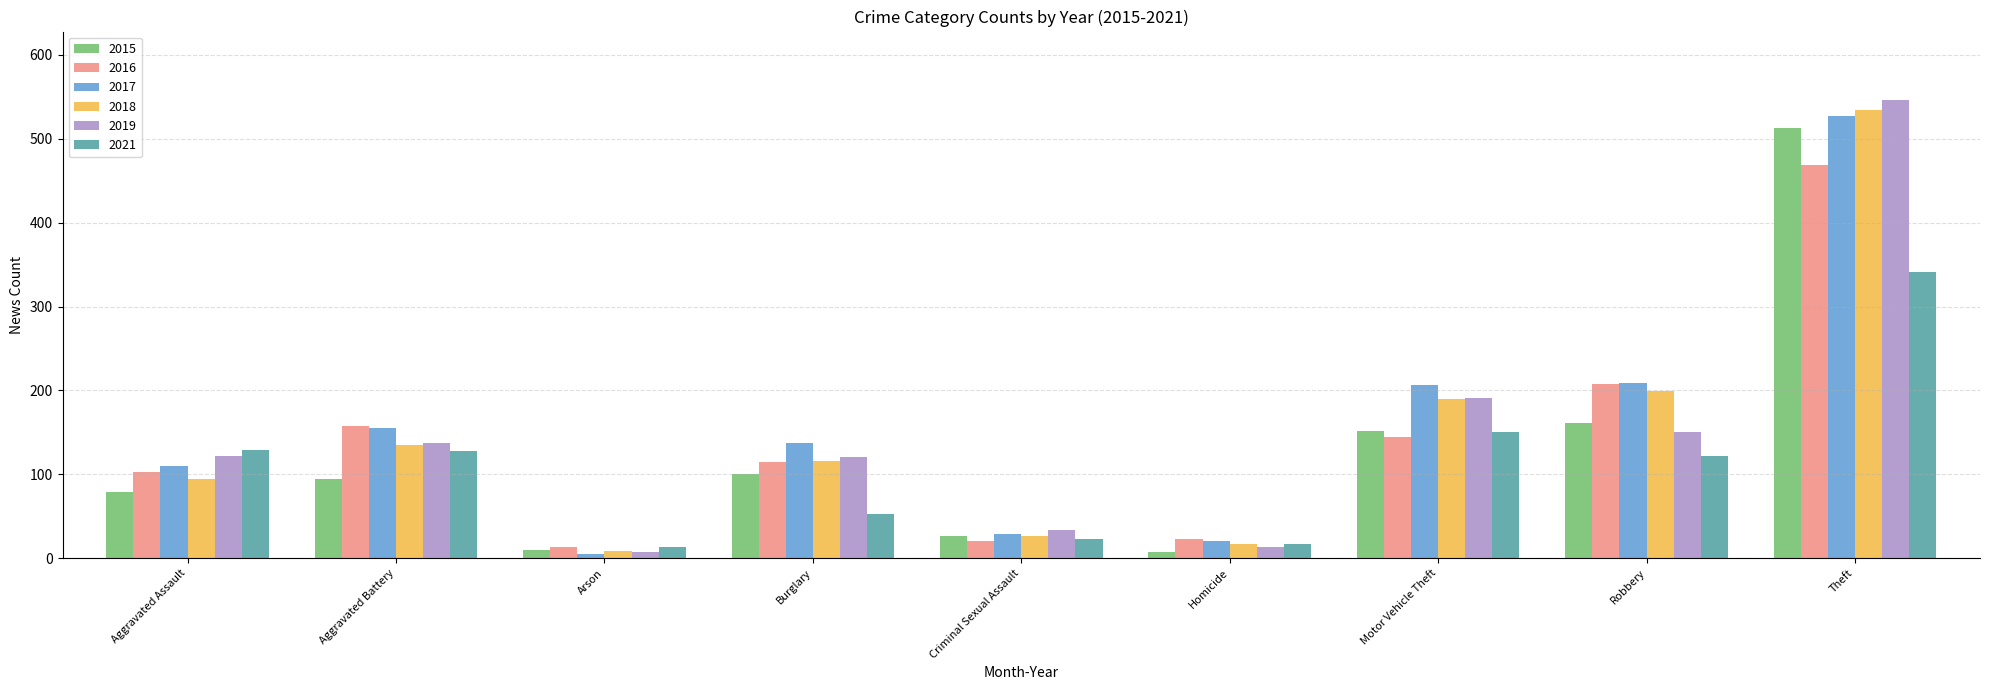

What are all the series names shown in the legend?

2015, 2016, 2017, 2018, 2019, 2021